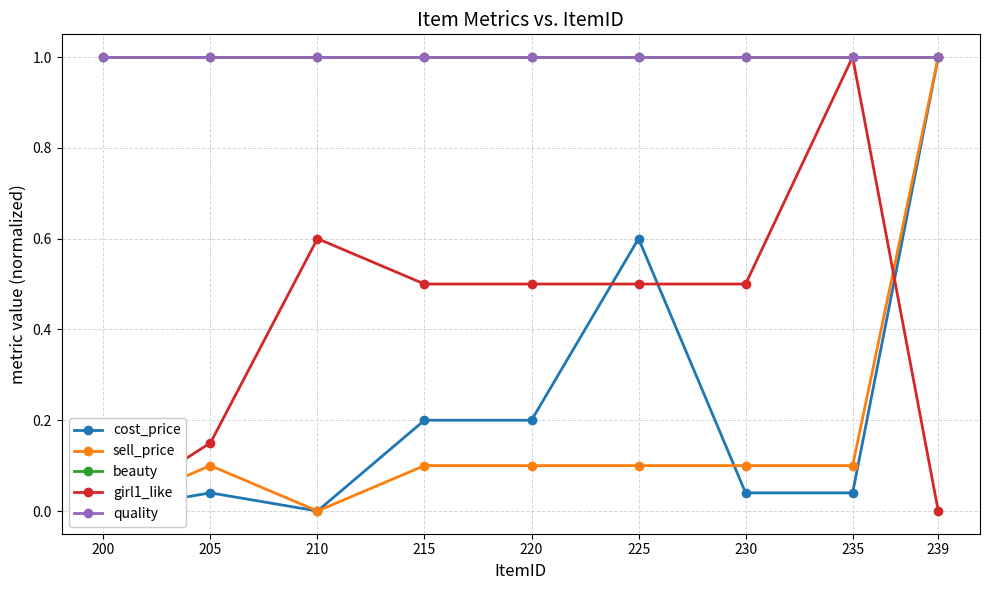

The value of sell_price at 200 is 0.4. True or false?

False